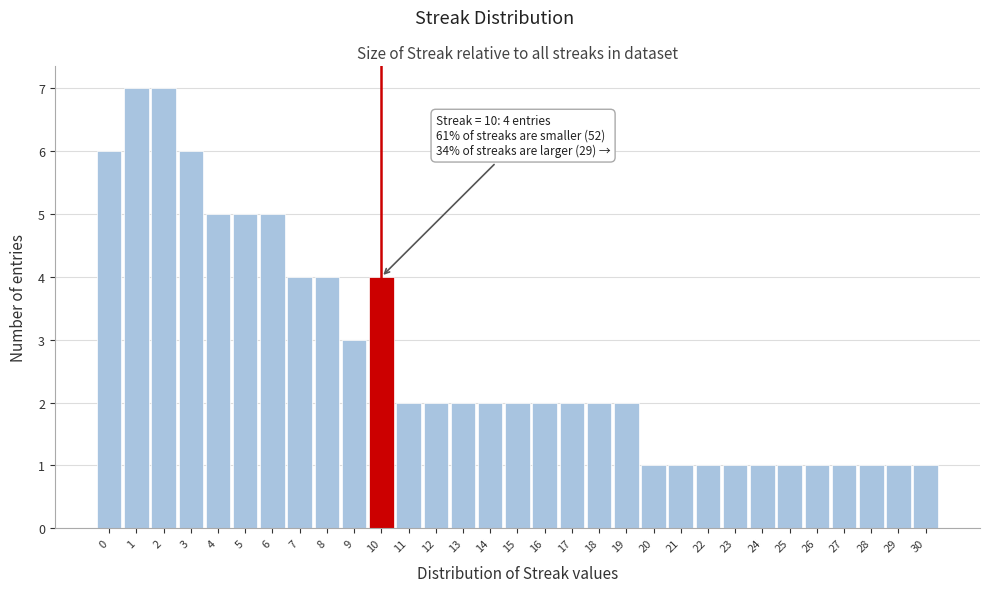

What is the greatest value displayed?

7